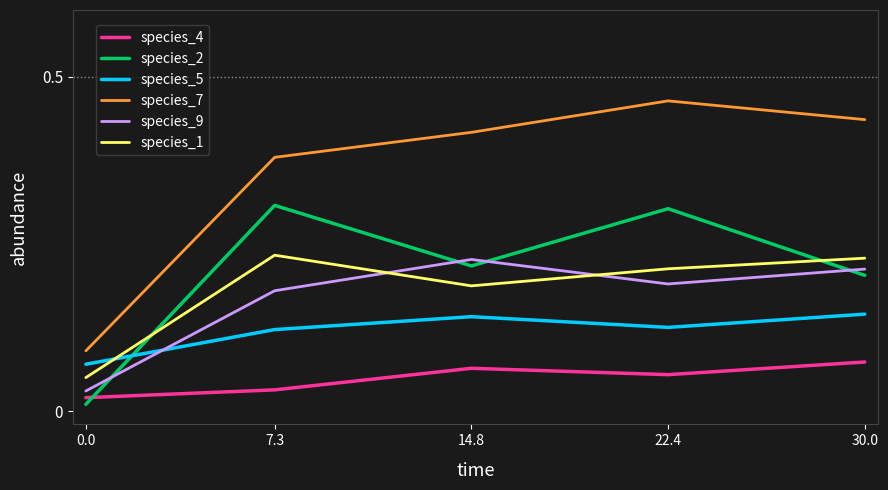

How many intersections are there between species_2 and species_5?

1